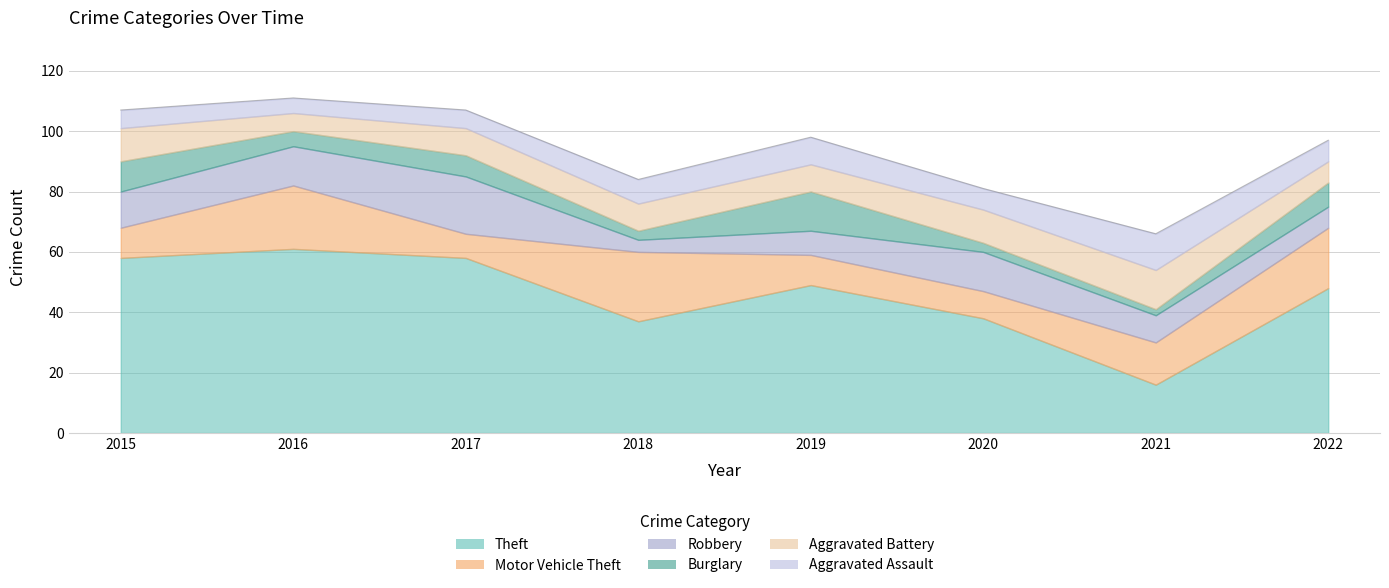

Is the value of Motor Vehicle Theft at 2020 greater than the value of Robbery at 2020?

No